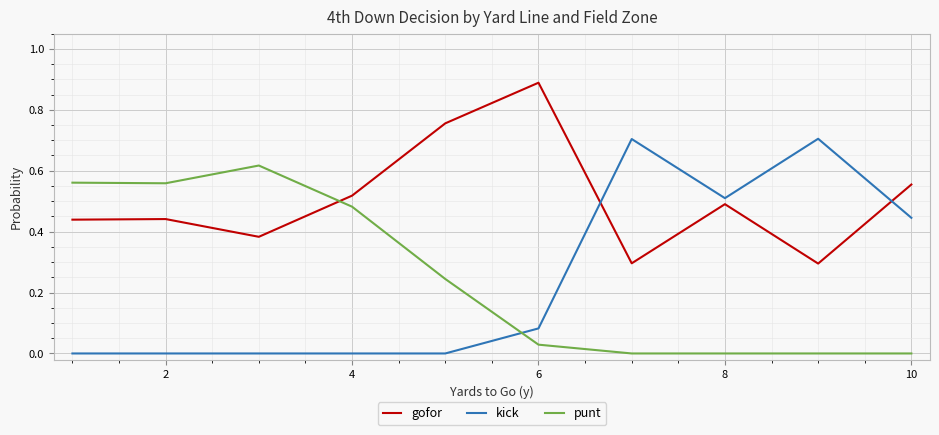

Which series has the widest spread of values?

kick